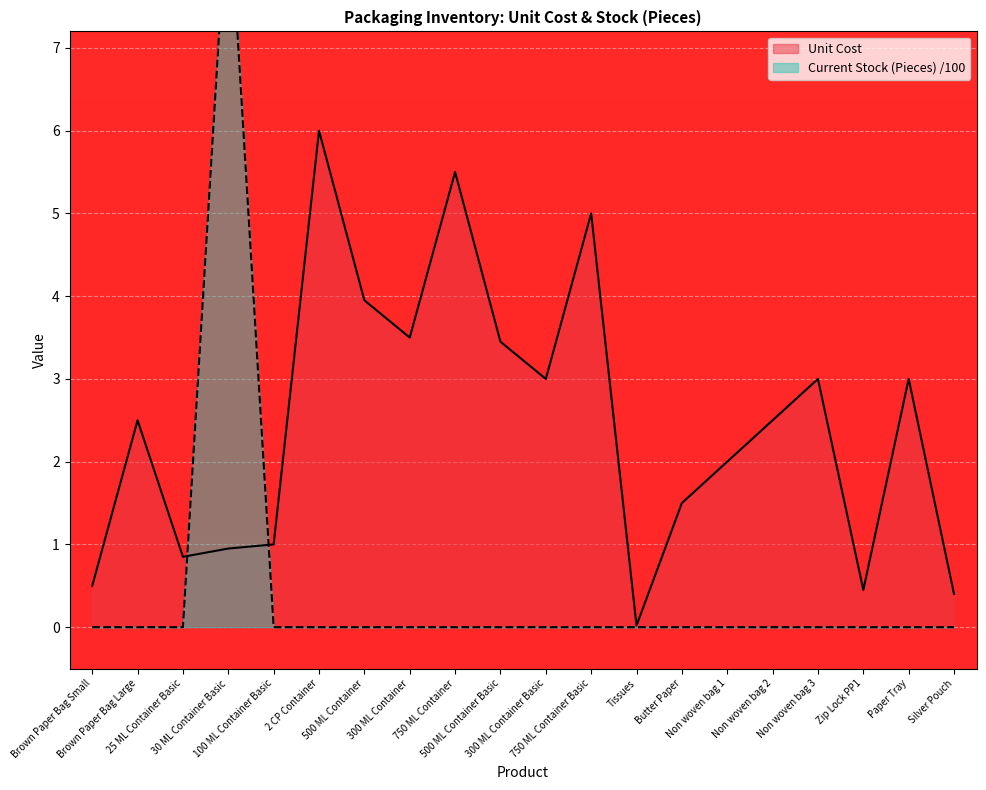

True or false: Current Stock (Pieces) has more than 0 interior local peaks.

True